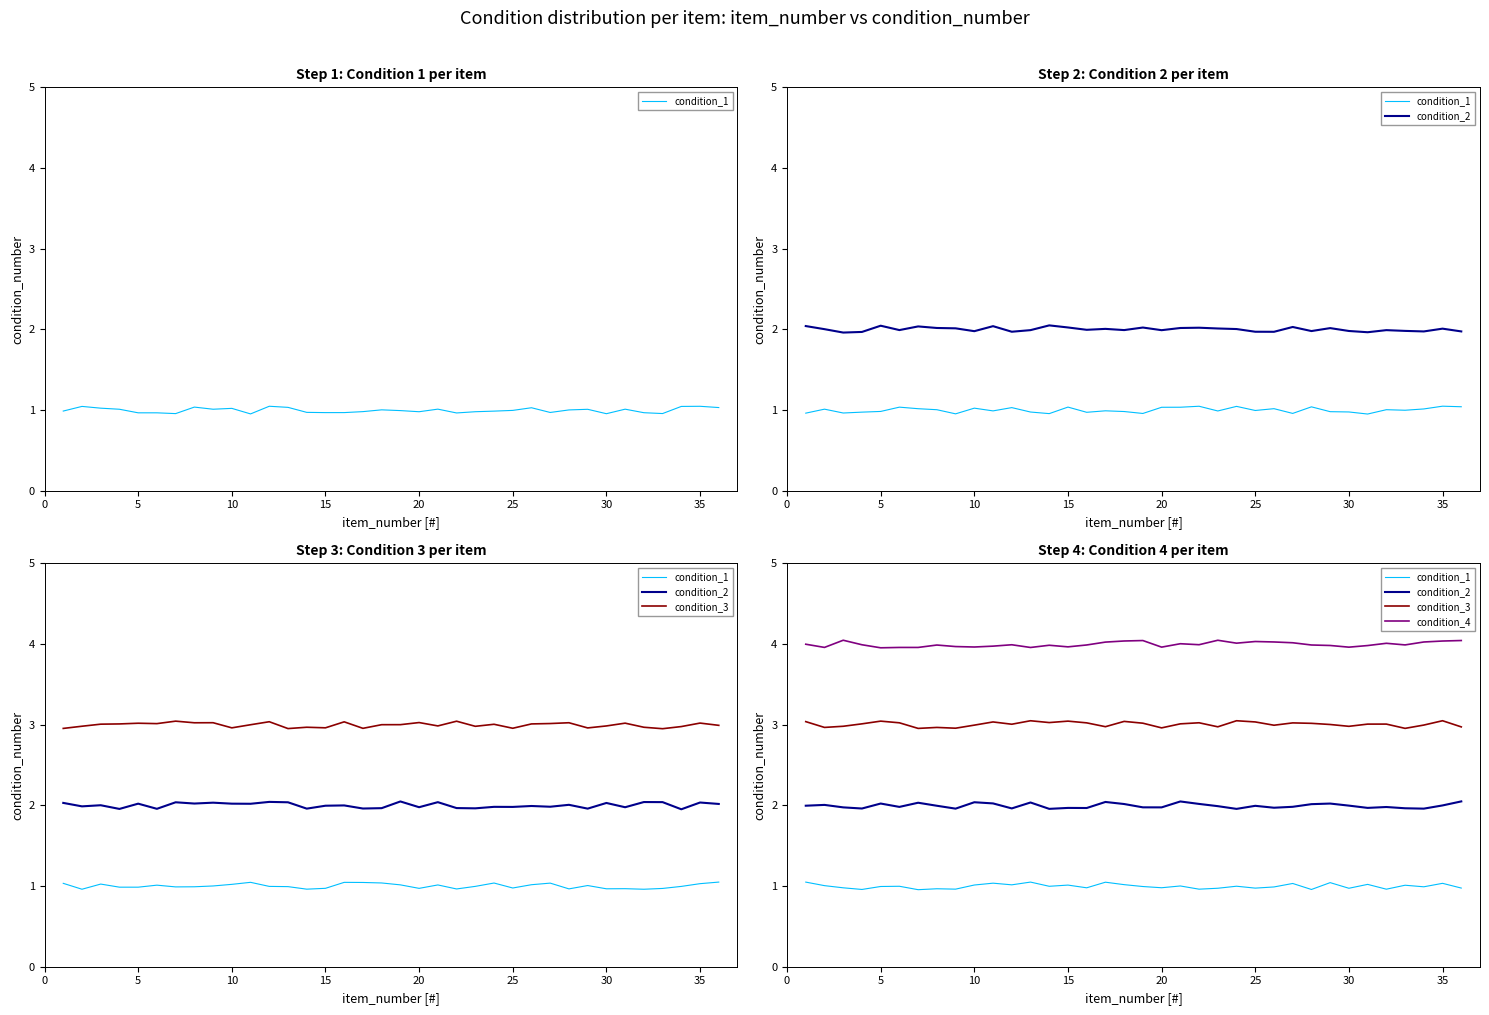

What is the value of the condition_4 point at the 17th from the left?

4.0